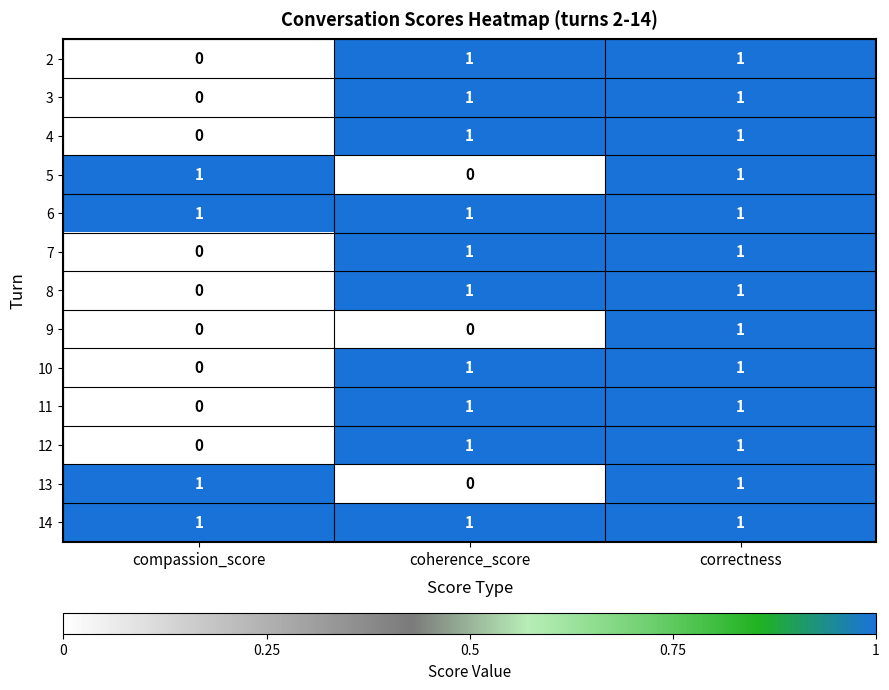

At which label does 5 reach its minimum?

coherence_score